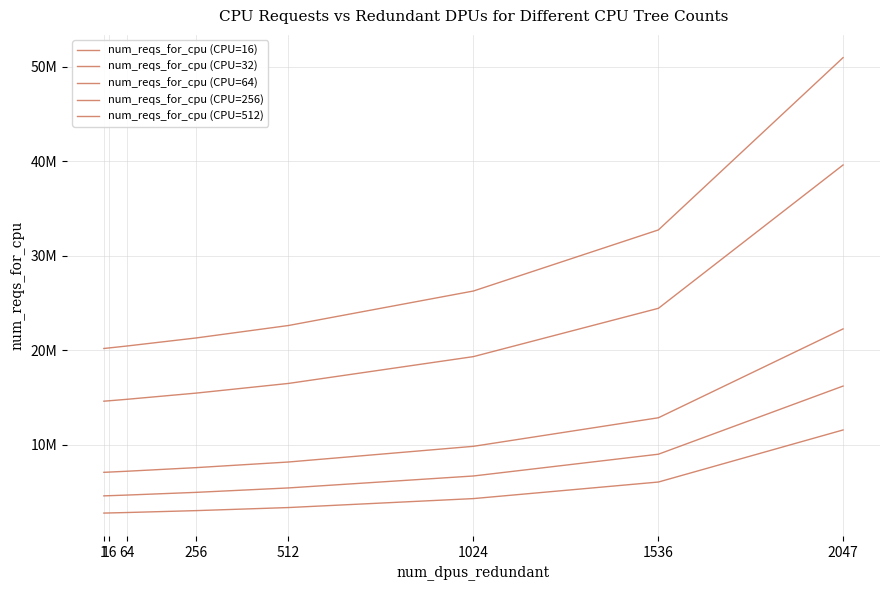

True or false: num_reqs_for_cpu (CPU=32) and num_reqs_for_cpu (CPU=16) intersect in this chart.

False